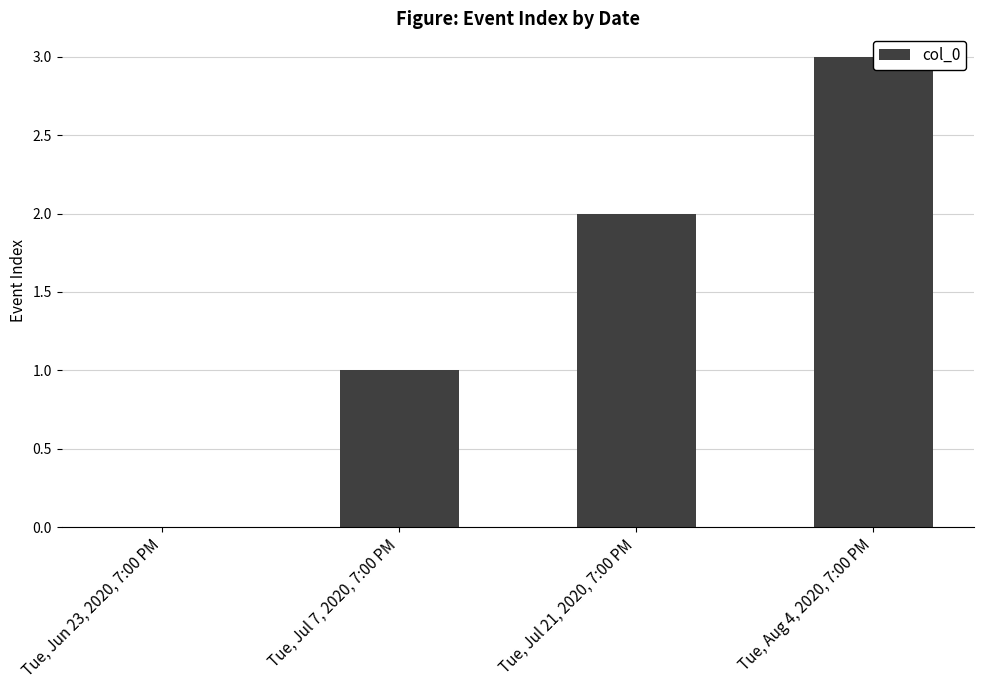

Which category has the lowest value across all series?

Tue, Jun 23, 2020, 7:00 PM